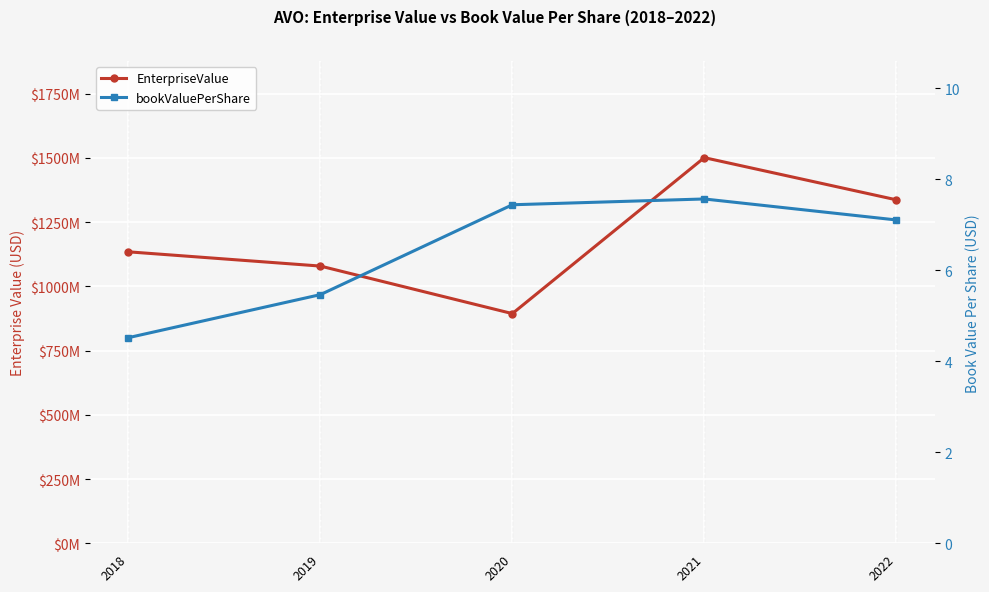

List the series in order of their peak value, highest first.

EnterpriseValue, bookValuePerShare